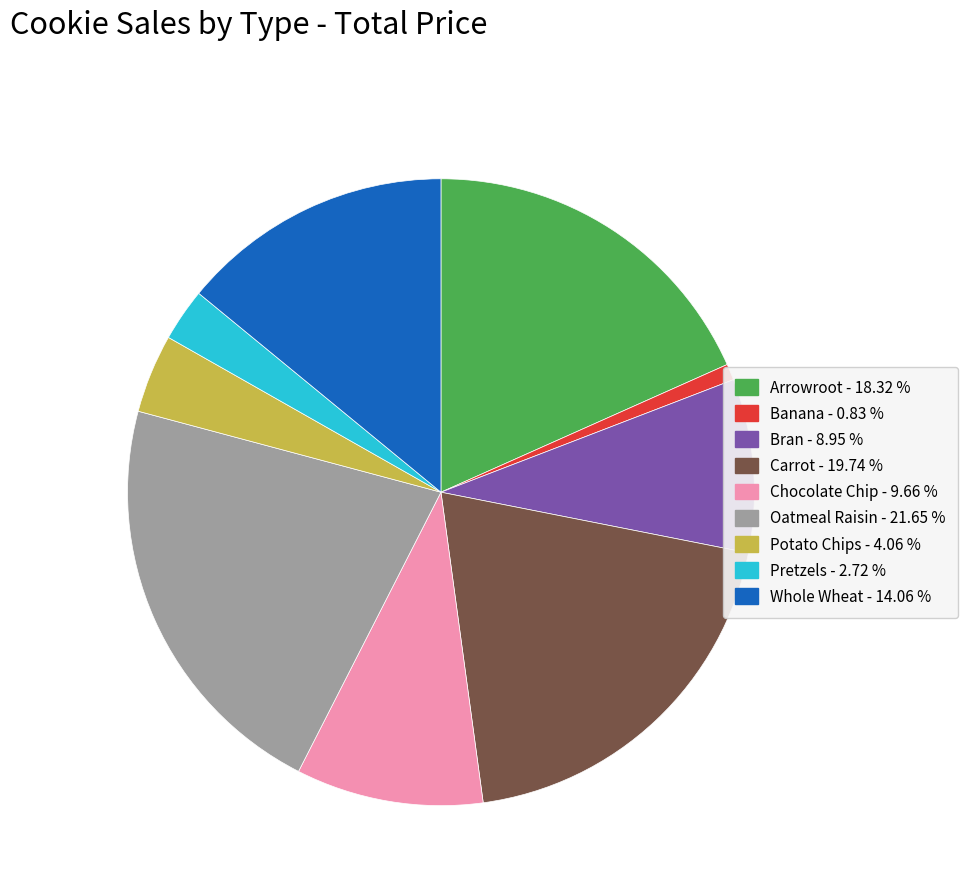

Rank the categories by value from highest to lowest.

Oatmeal Raisin, Carrot, Arrowroot, Whole Wheat, Chocolate Chip, Bran, Potato Chips, Pretzels, Banana